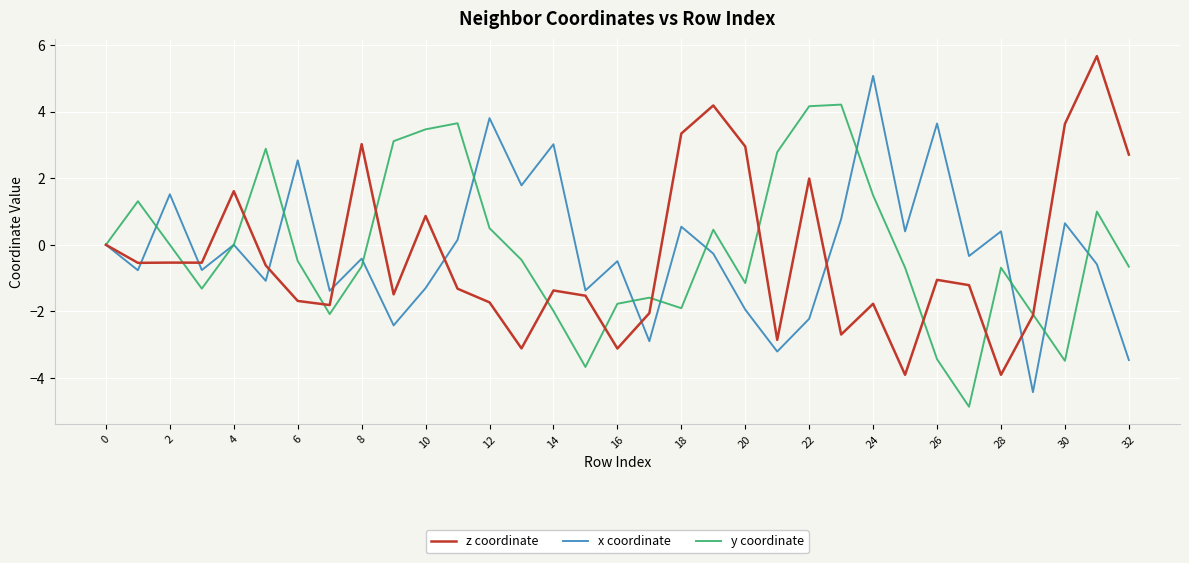

What is the highest value of the y coordinate series?

4.2